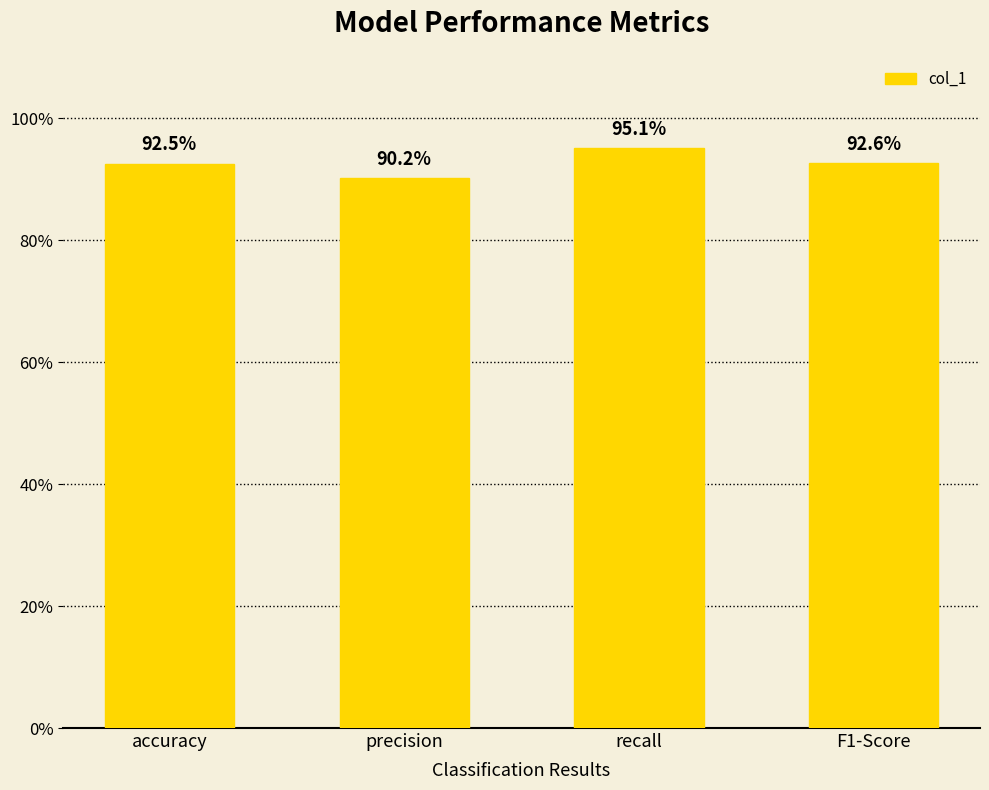

Does the chart contain any negative values?

No